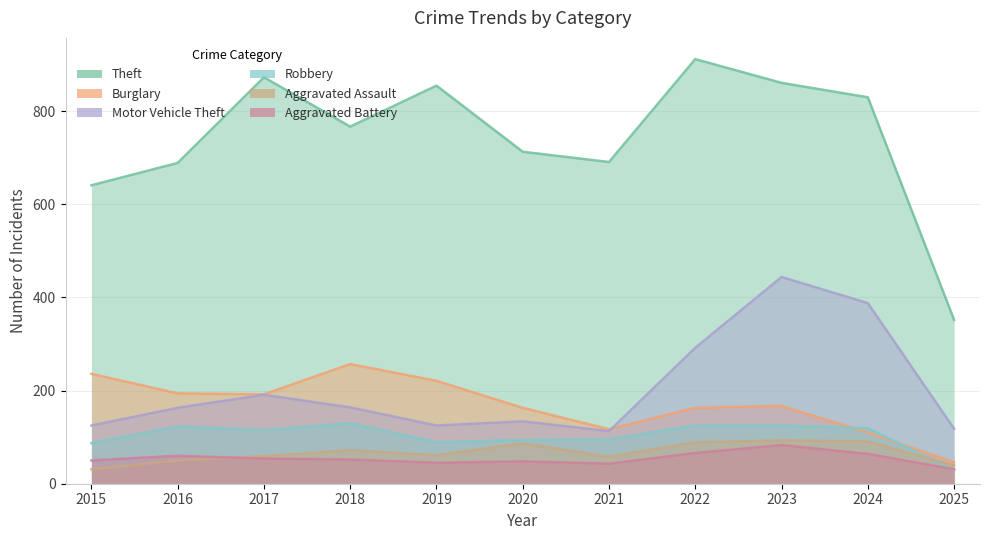

What are all the series names shown in the legend?

Theft, Burglary, Motor Vehicle Theft, Robbery, Aggravated Assault, Aggravated Battery